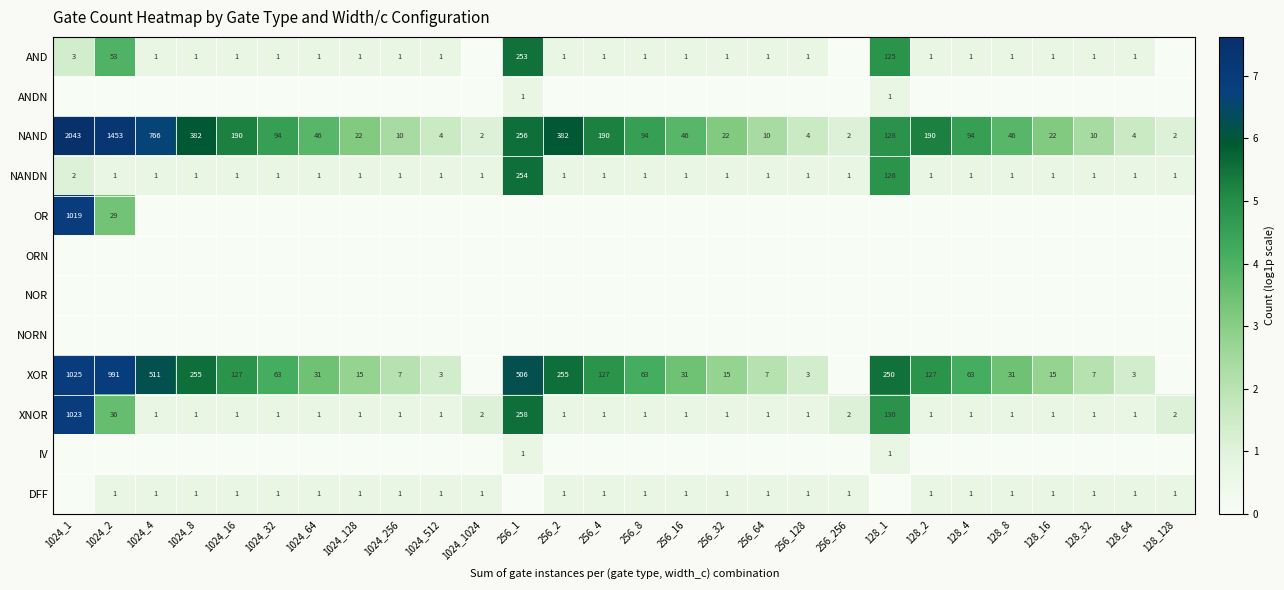

Which has a higher value, 1024_32 or 1024_512?

1024_32